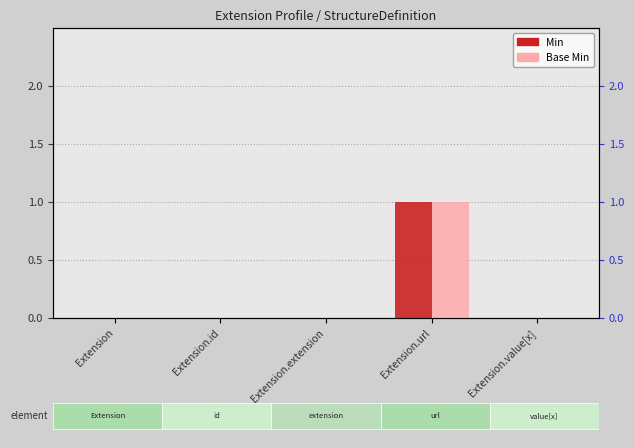

Is it true that Base Min equals 0 at Extension.extension?

True